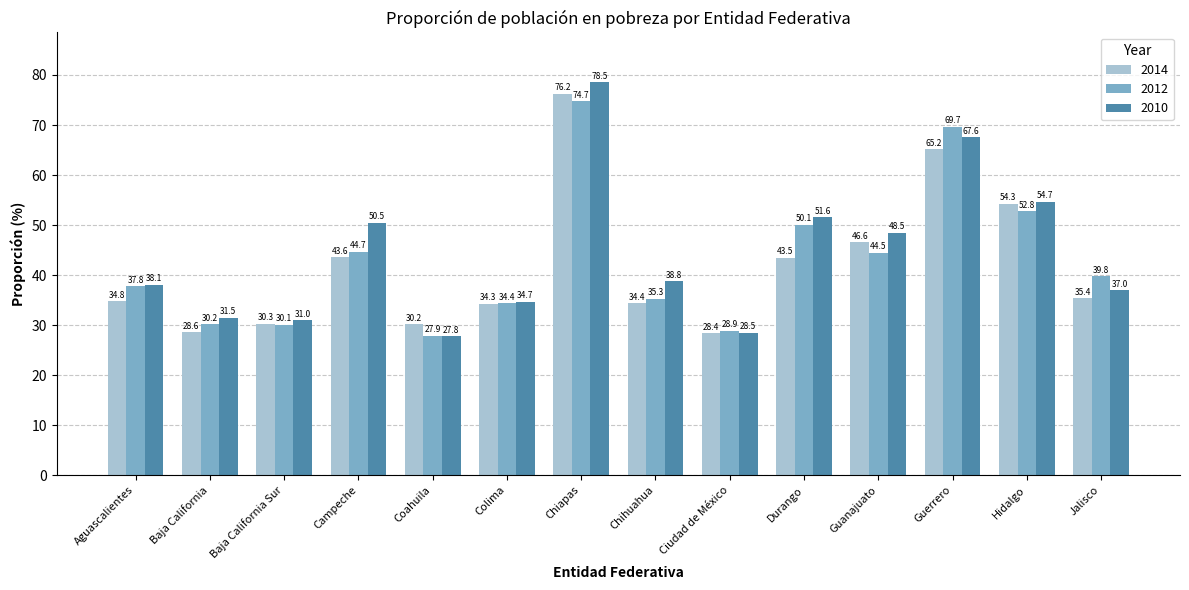

What is the sum of the 2012 values at Jalisco and Chiapas?

114.5